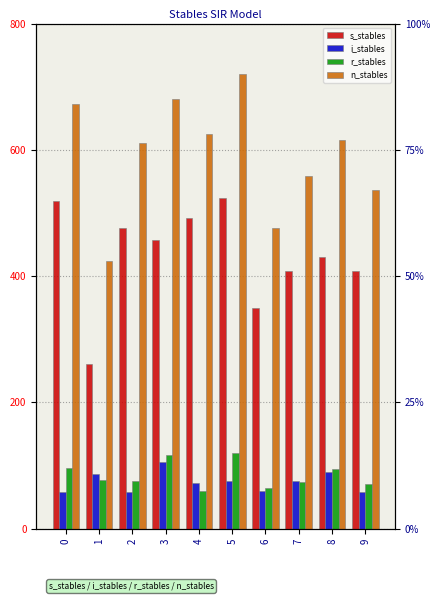

What is the maximum value for s_stables?

524.4